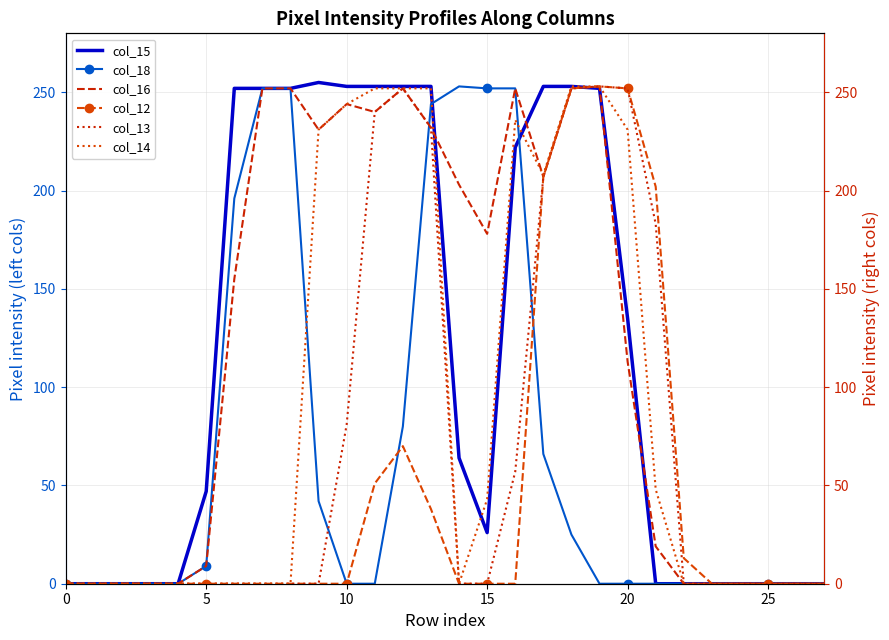

Is it true that col_16 equals 10 at 21?

False